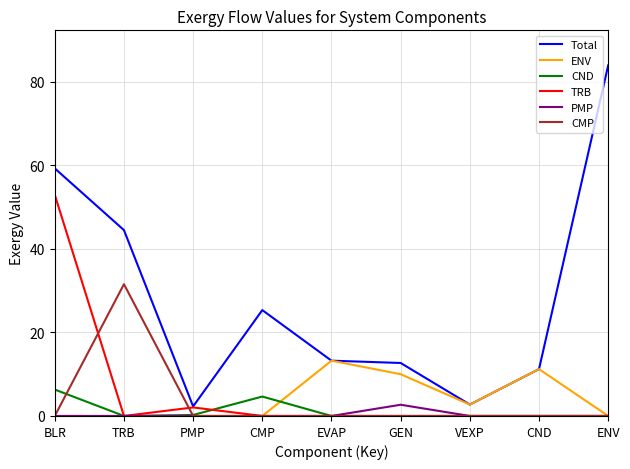

True or false: PMP has a value of 2.7 at GEN.

True